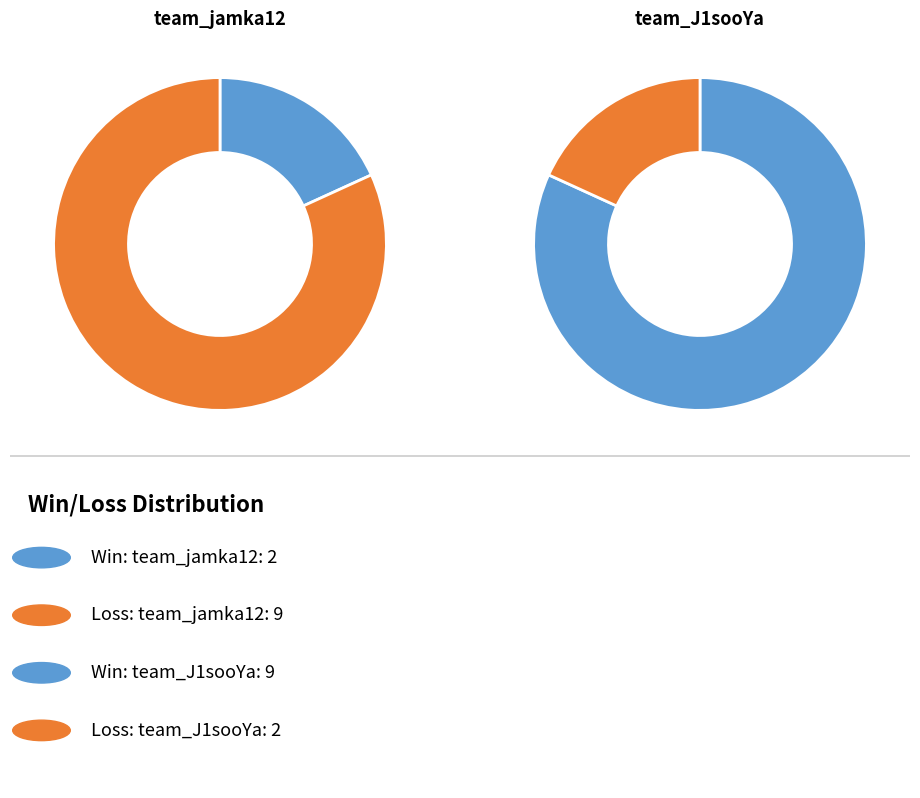

What is the total percentage of team_J1sooYa and team_jamka12?

100.0%